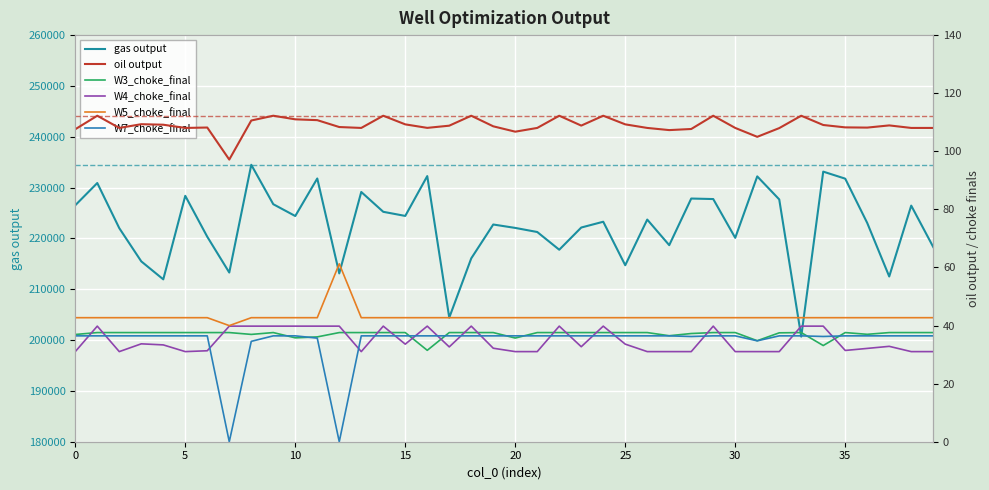

What is the difference between the maximum and minimum values in the W4_choke_final series?

8.8